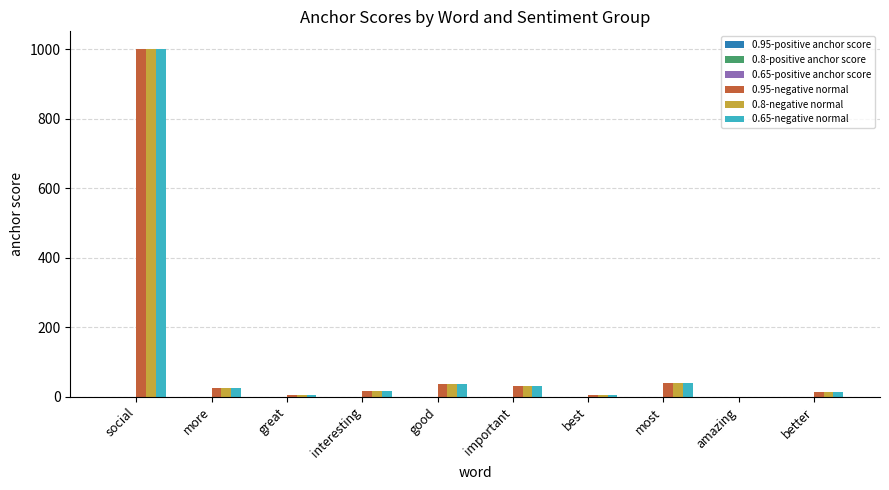

At which category is the sum across all series the highest?

social